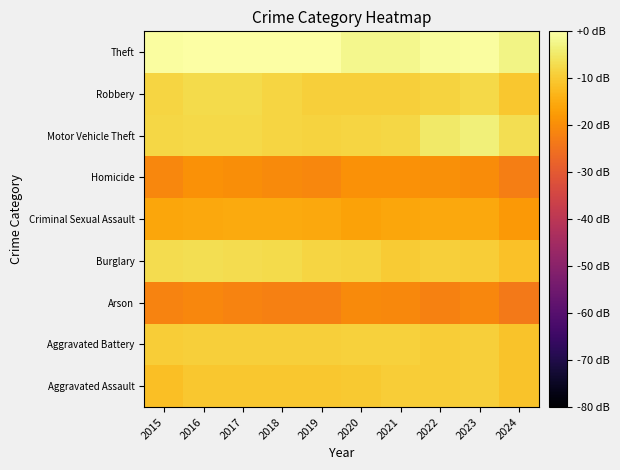

What is the minimum value shown in the chart?

-23.6